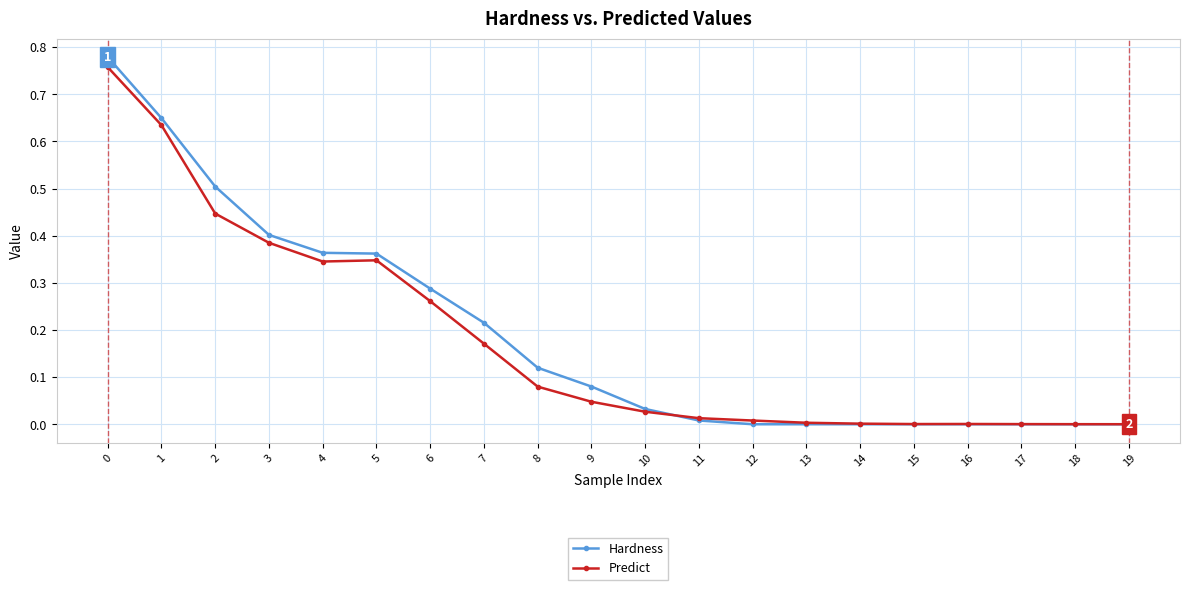

Which series changed the most between 5 and 10?

Hardness